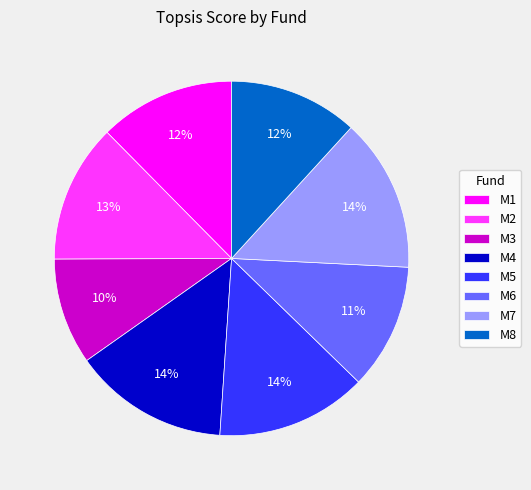

How many segments does this pie chart have?

8